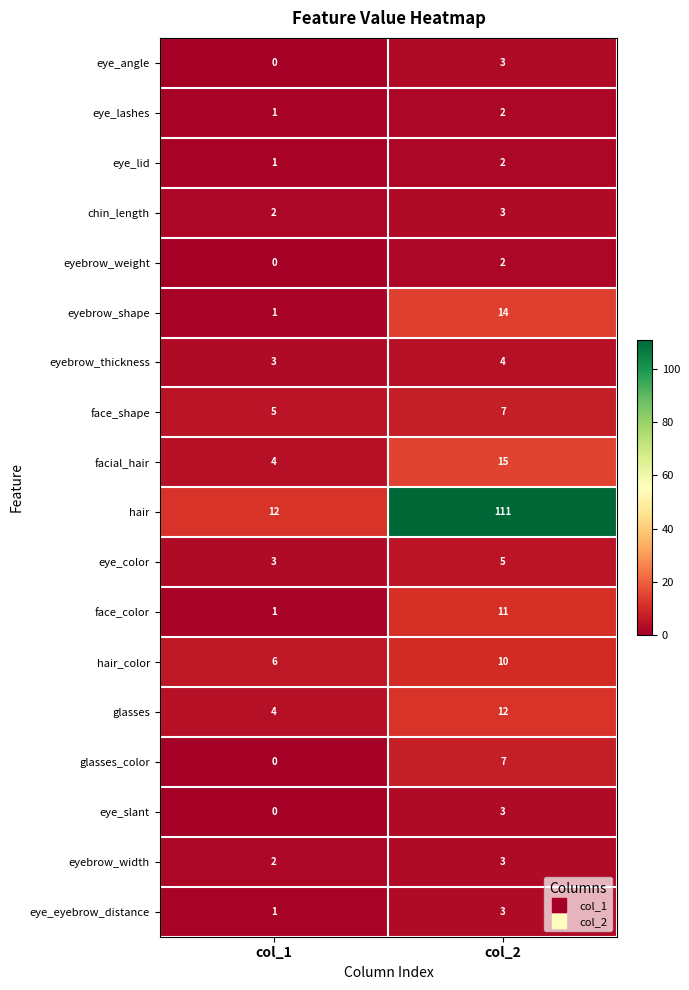

What is the difference between the maximum and minimum values in the facial_hair series?

11